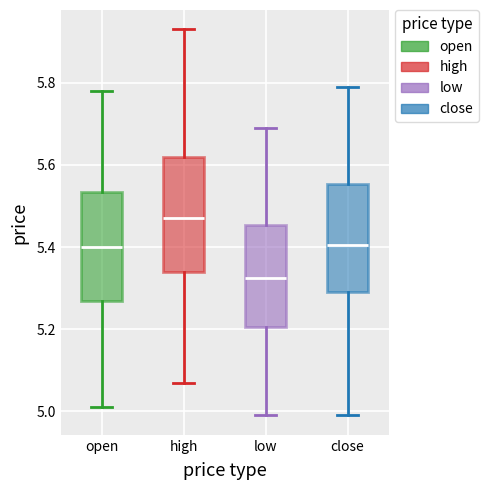

Which box has the highest median line?

high